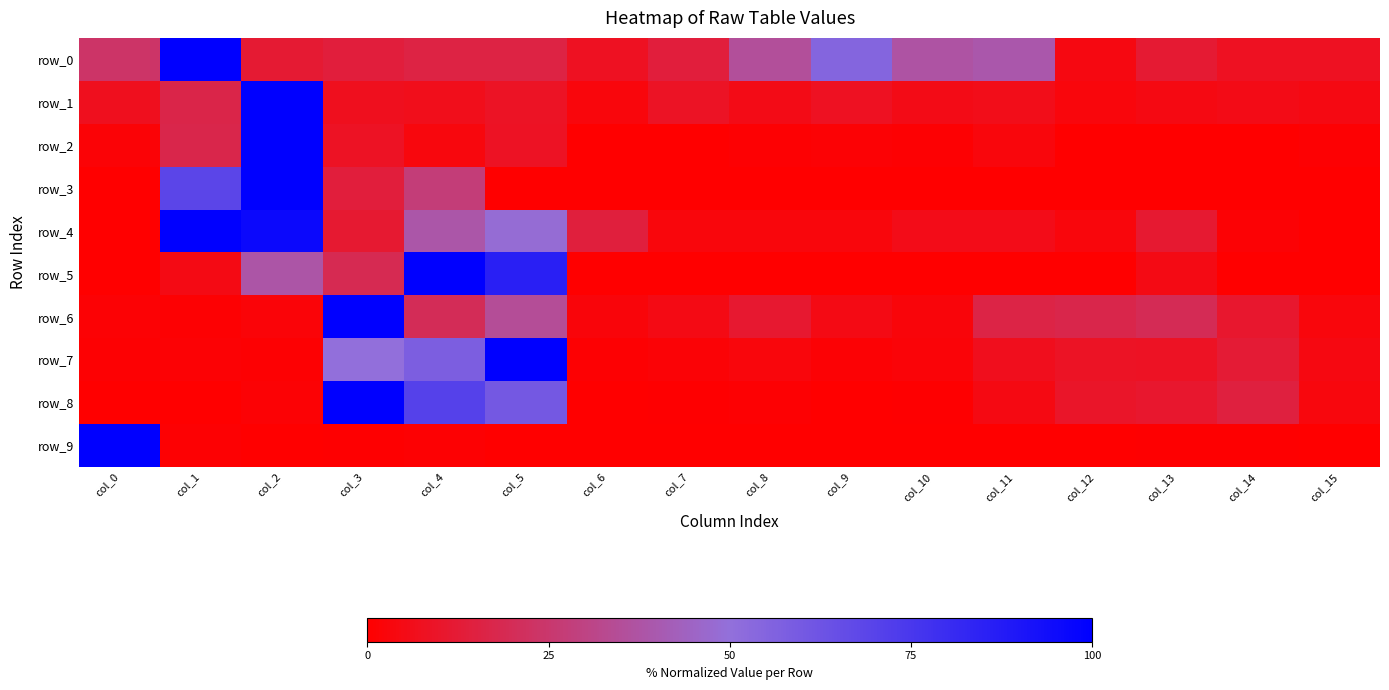

How many data points in row_2 are above 1?

8